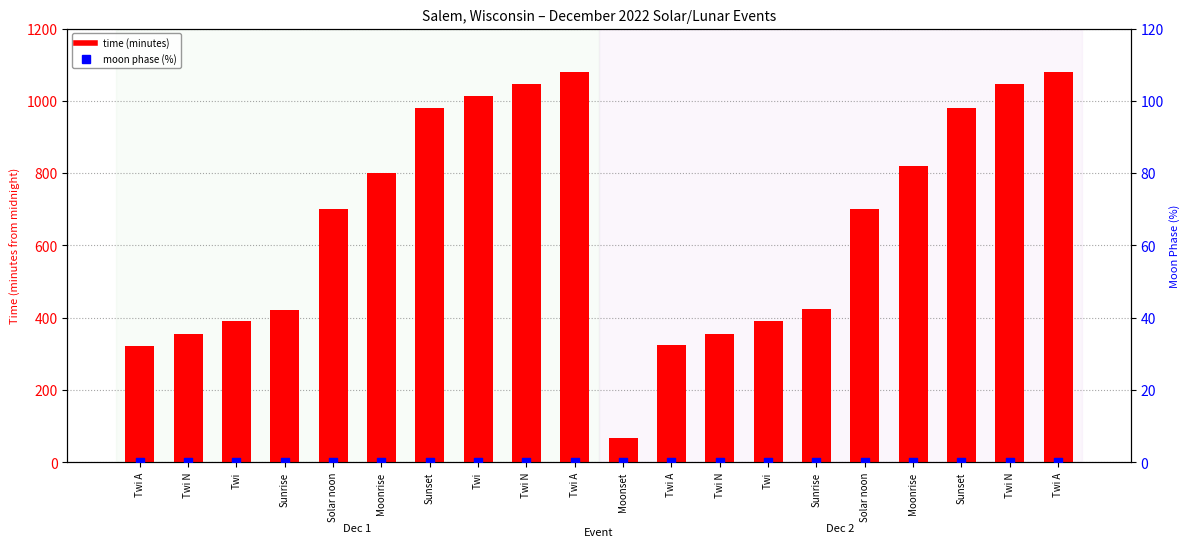

What is the total value across all series at Twi A?

322